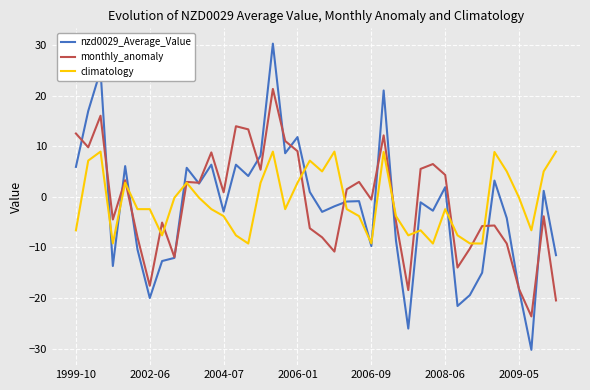

List the series in order of their peak value, highest first.

nzd0029_Average_Value, monthly_anomaly, climatology